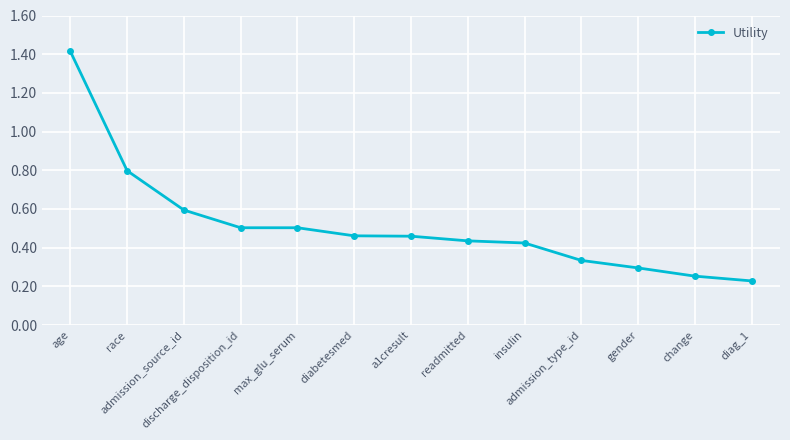

Count the values in the range 0 to 1.

12